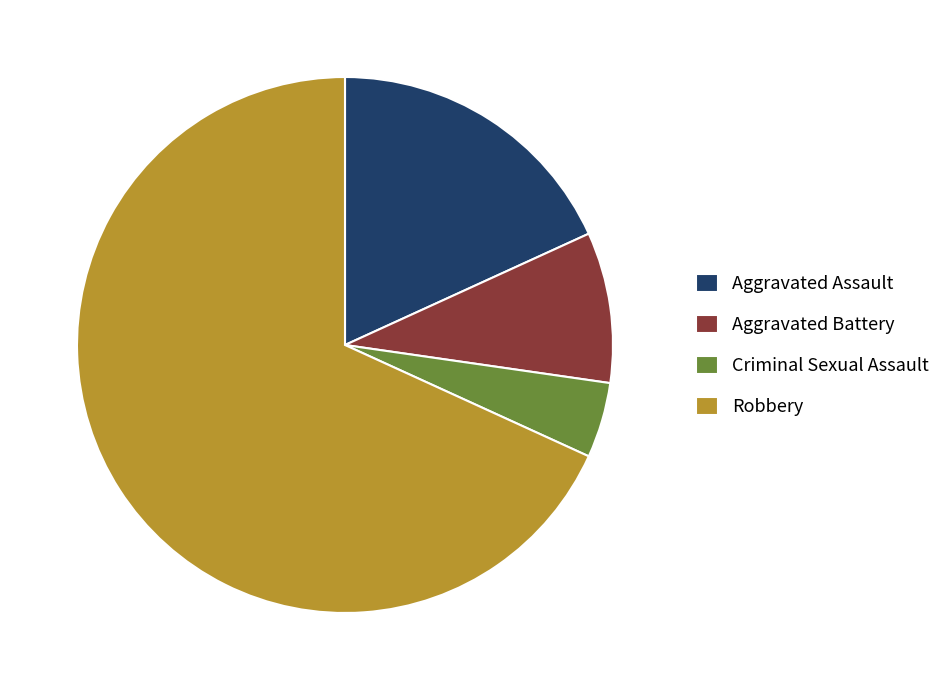

Approximately how many times larger is the value at Robbery compared to Criminal Sexual Assault?

15.0